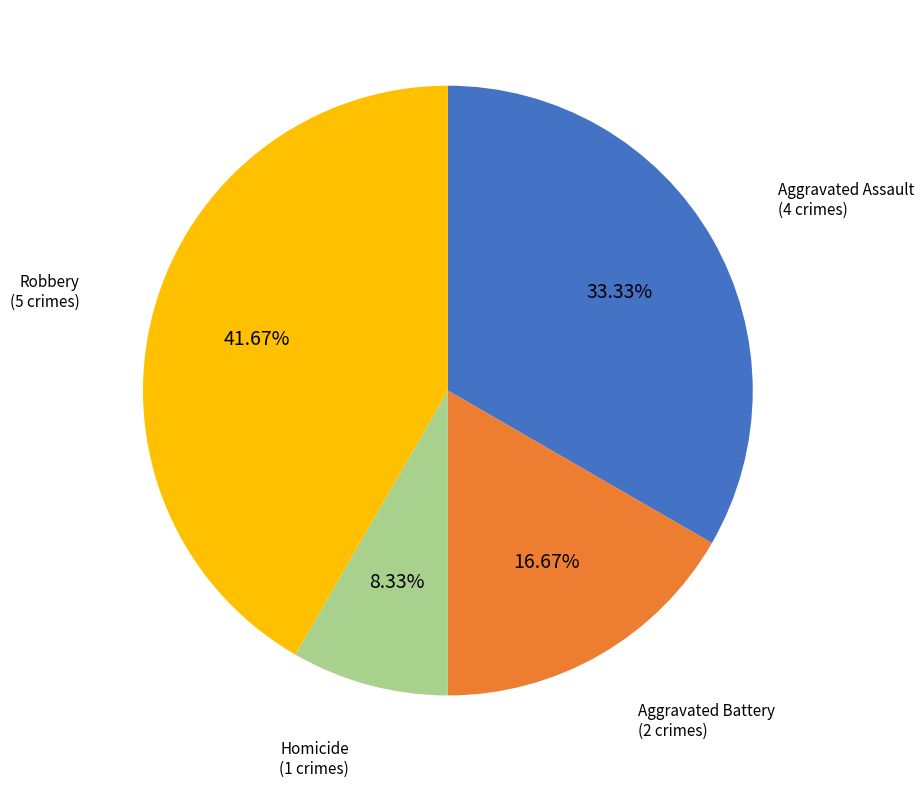

How many segments does this pie chart have?

4